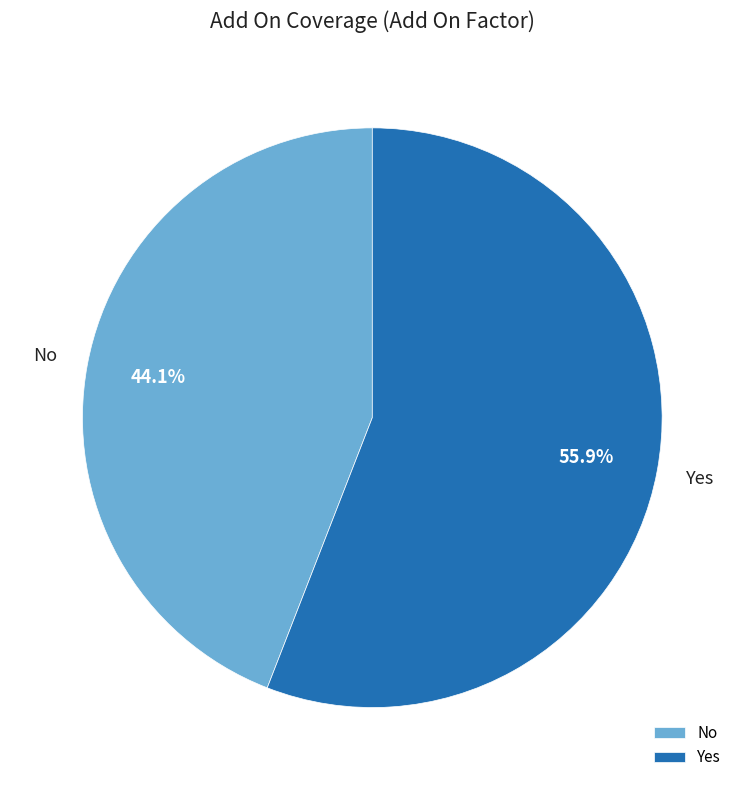

Is it true that Yes is 56% of the pie?

True